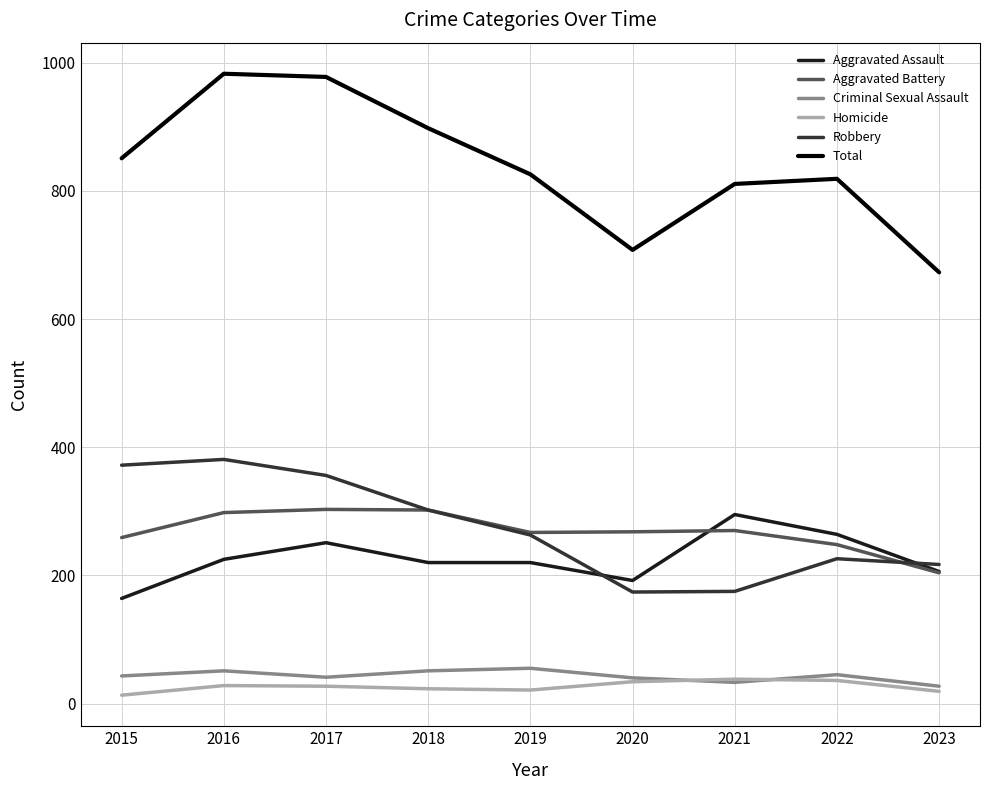

Where is the first local maximum for Robbery?

2016